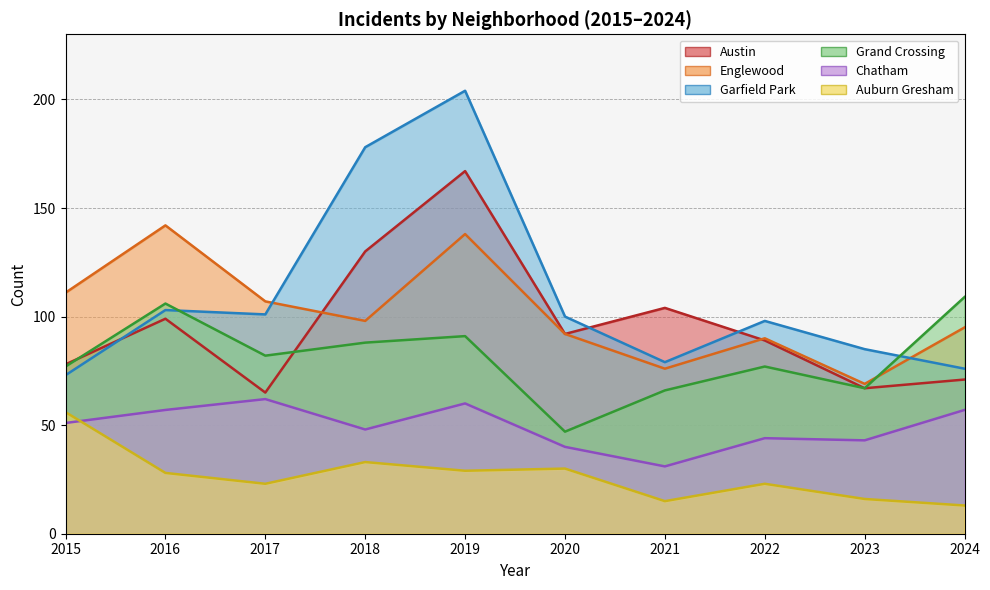

How many data points in Austin are above 92?

4